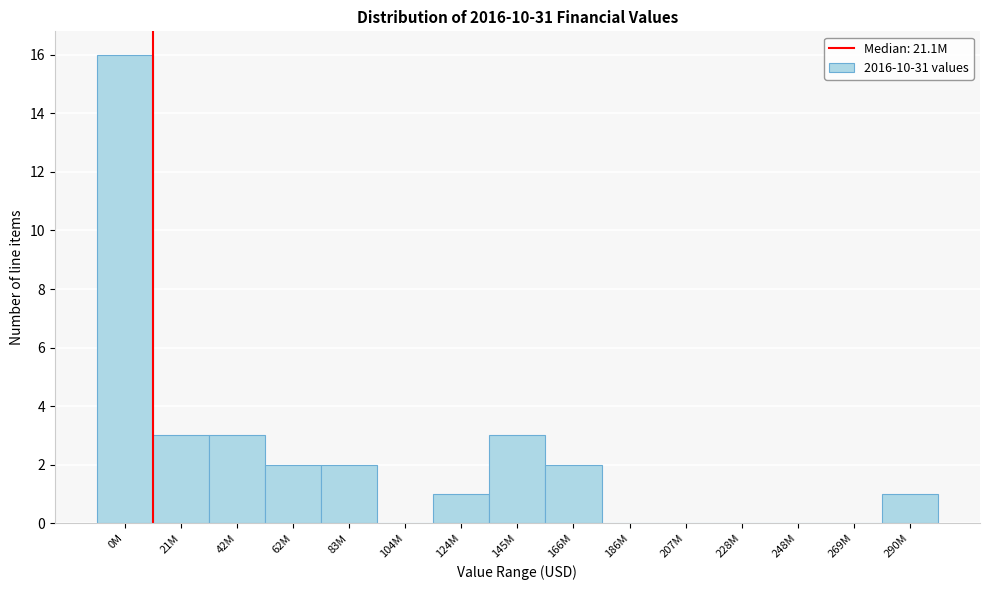

Reading right to left, what are all the values shown in this chart?

290M=1	269M=0	248M=0	228M=0	207M=0	186M=0	166M=2	145M=3	124M=1	104M=0	83M=2	62M=2	42M=3	21M=3	0M=16